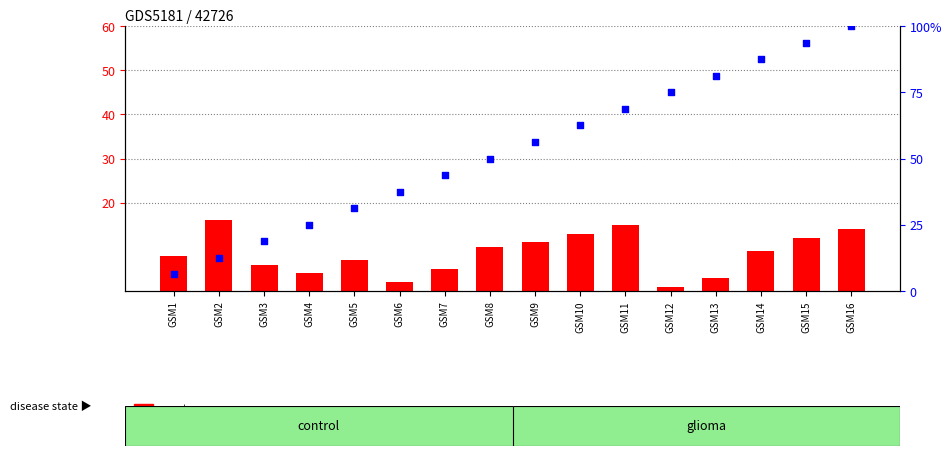

Which series contains the lowest Y value?

count